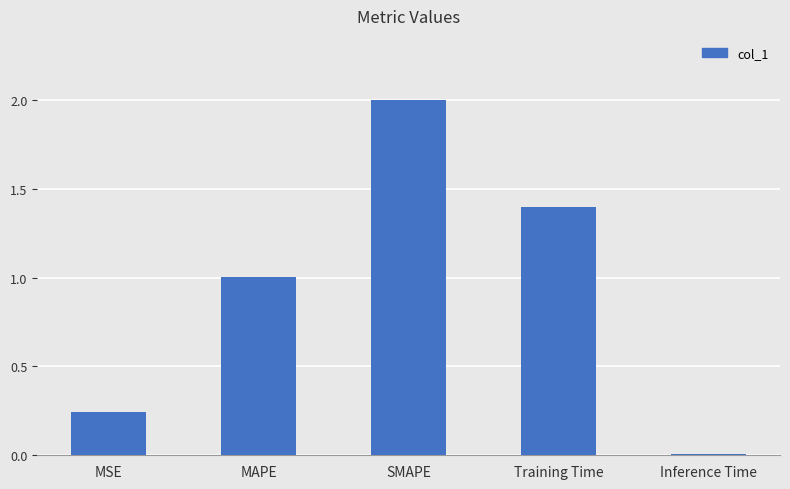

Is it true that the value at SMAPE is 2.0?

True